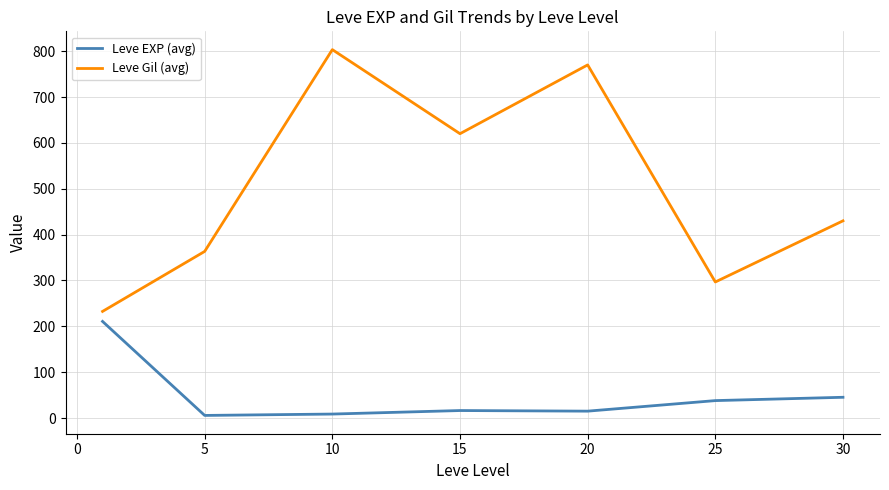

True or false: Leve EXP (avg) and Leve Gil (avg) cross at least once.

False